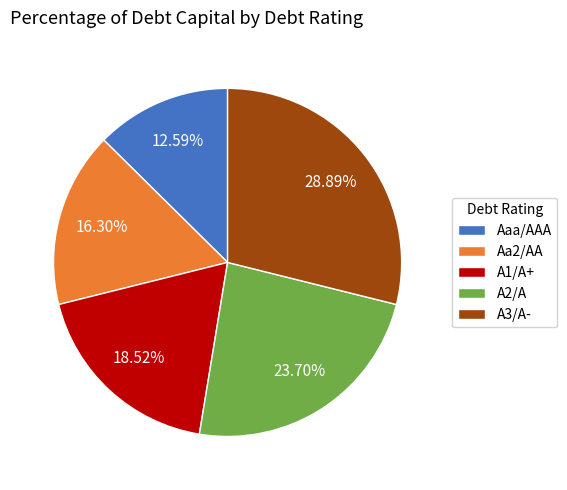

Does any single category account for the majority?

No